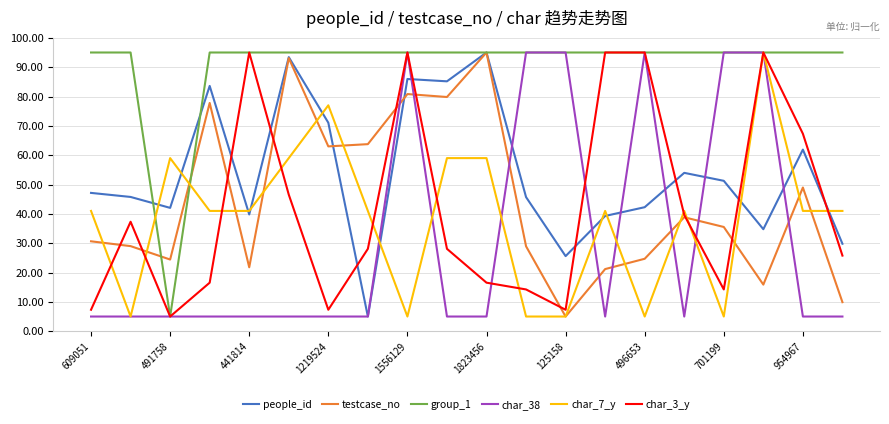

Which series has the largest total across all categories?

group_1